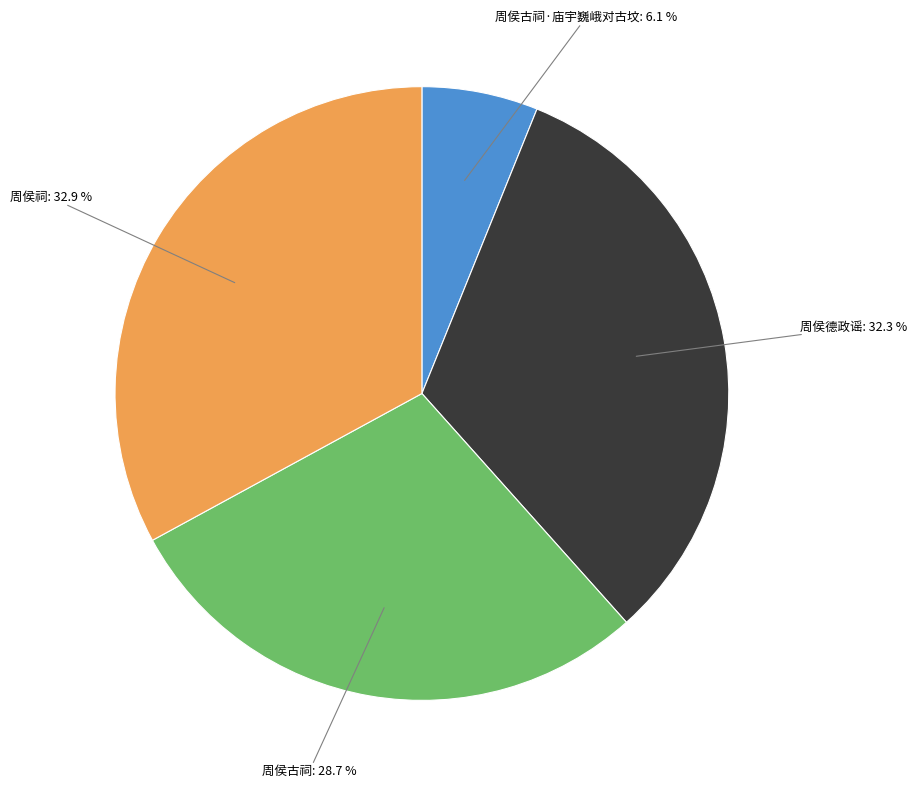

Is there any slice that represents more than half of the pie?

No